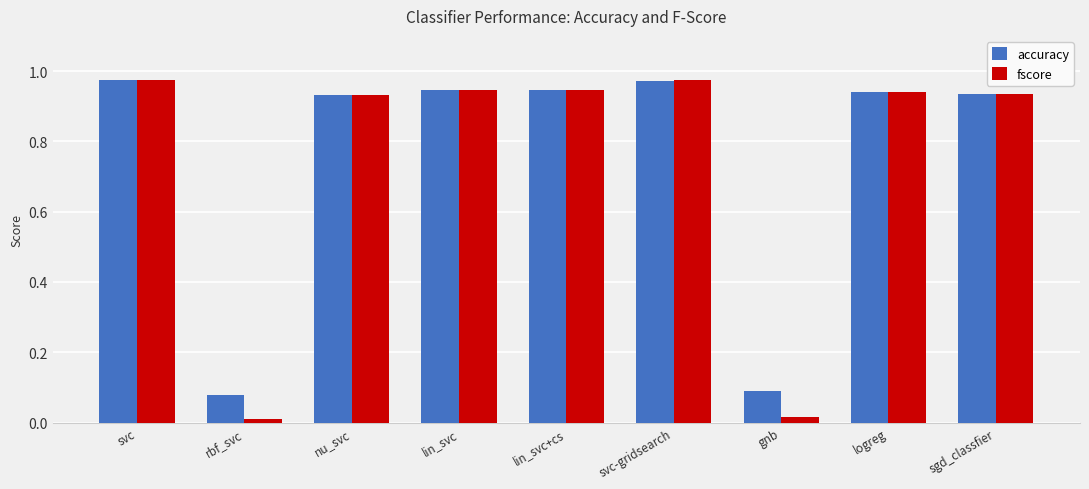

What is the average value of the accuracy series?

0.8